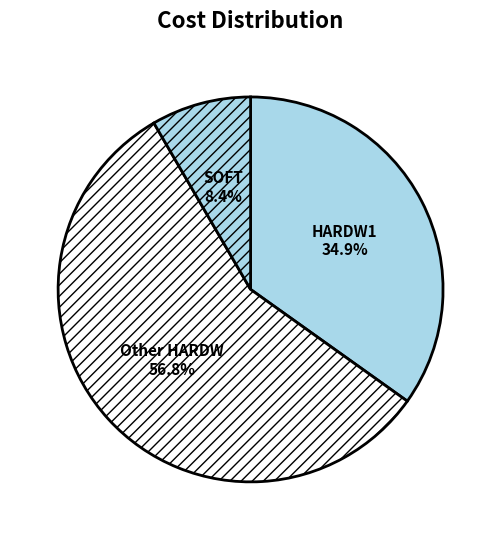

Is the sum of SOFT and Other HARDW greater than half?

Yes